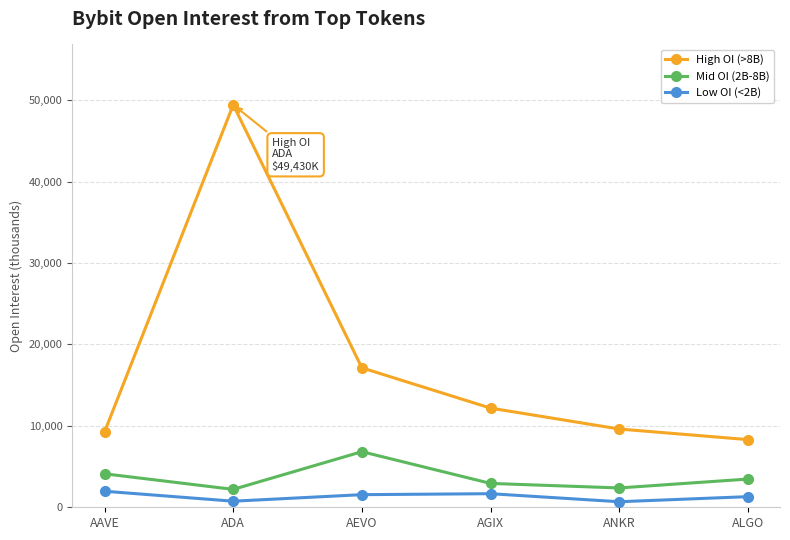

Read the High OI (>8B) value at ADA.

49429.9